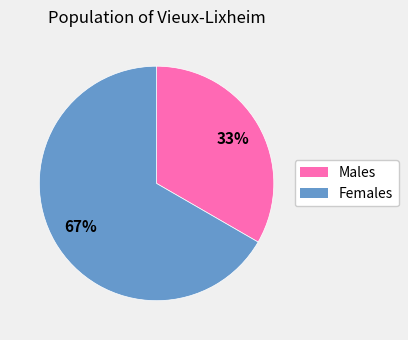

How many slices are in this pie chart?

2